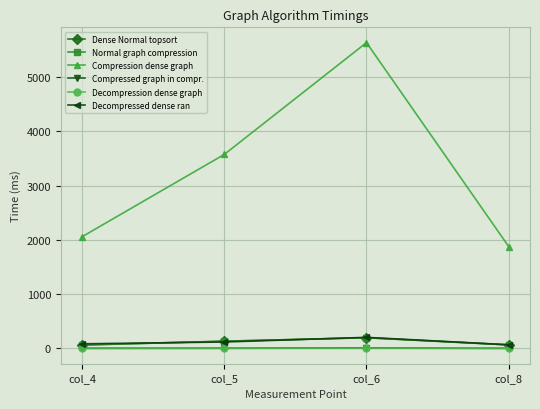

How many lines are shown in the chart?

6